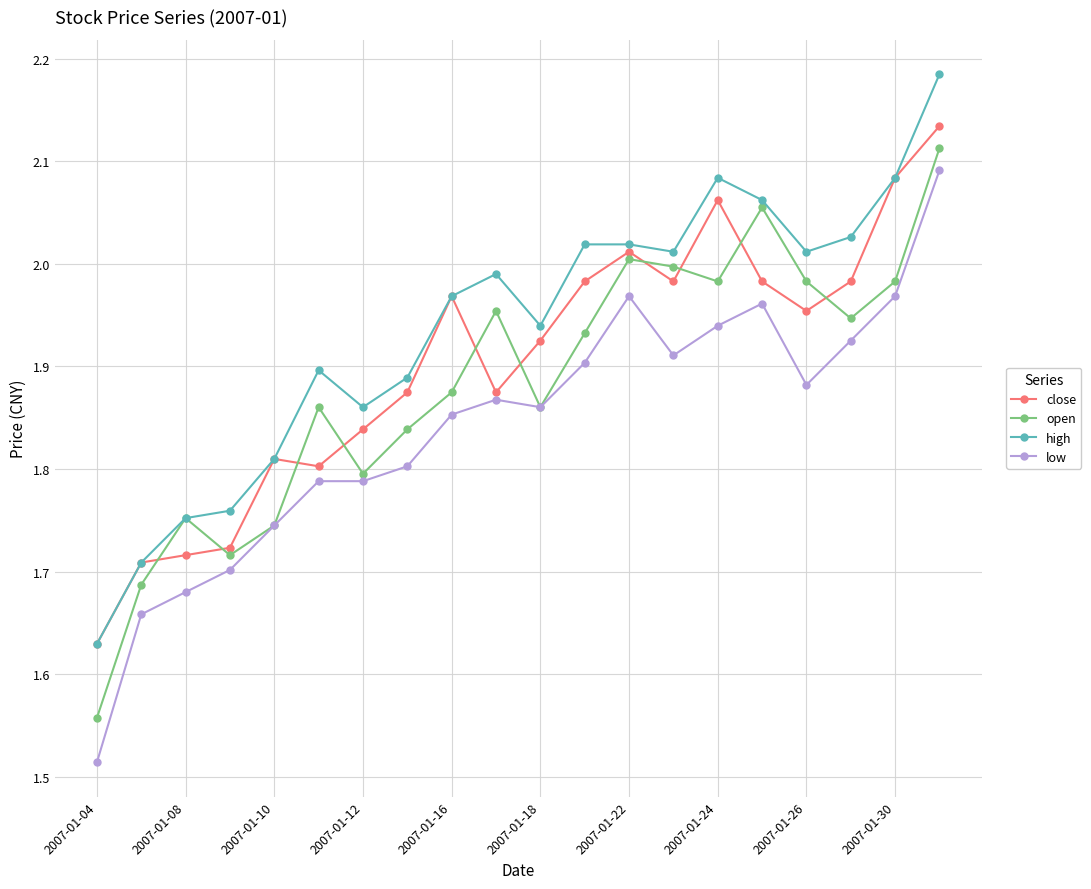

What is the difference between the maximum and minimum values in the open series?

0.6